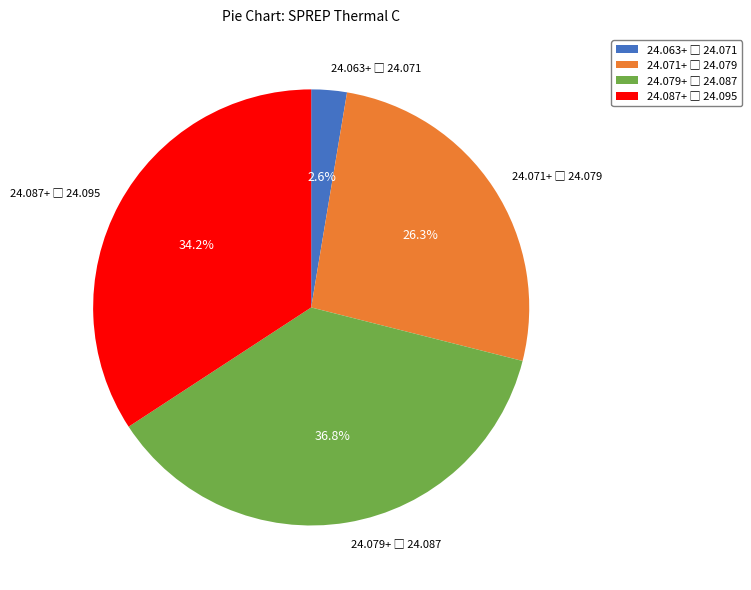

Is there any slice that represents more than half of the pie?

No